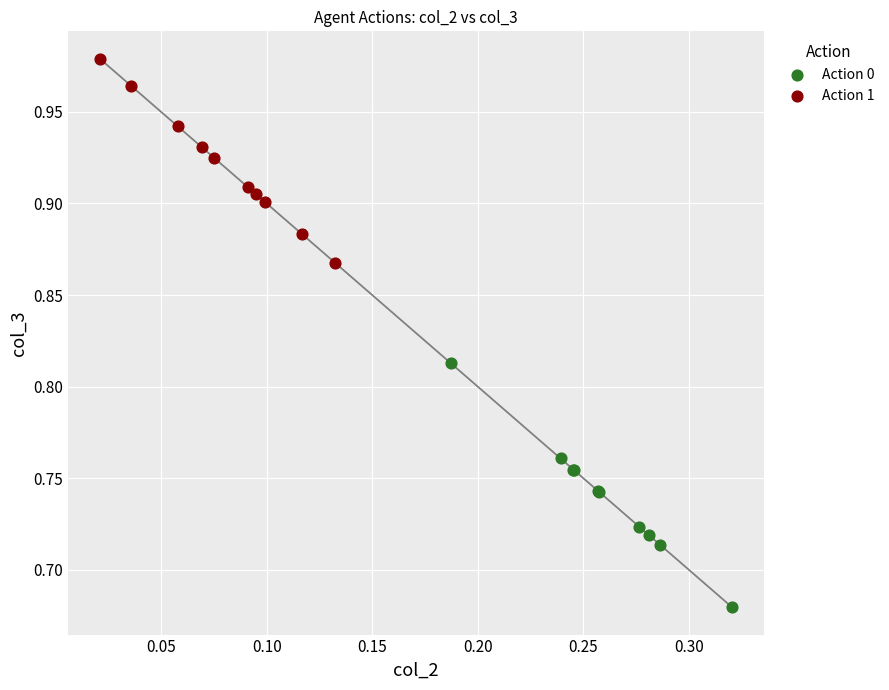

Which series has the largest Y range (max minus min)?

Action 0